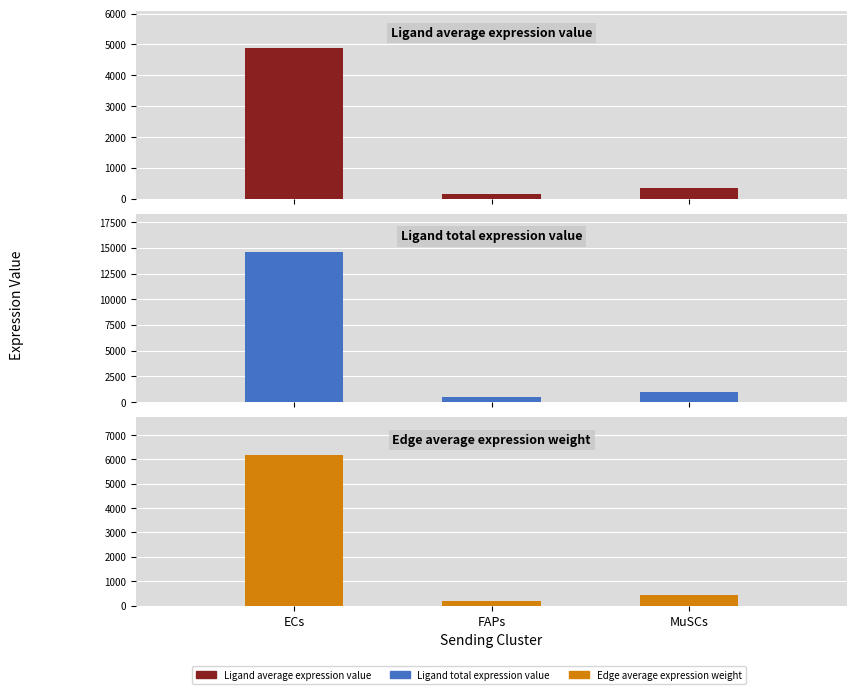

Which series has the widest spread of values?

Ligand total expression value